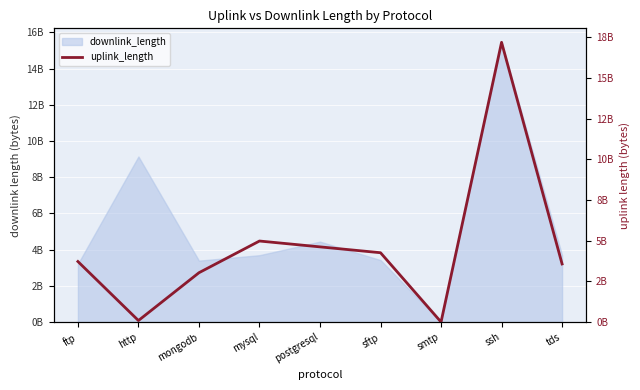

Which label corresponds to the largest value in the chart?

ssh